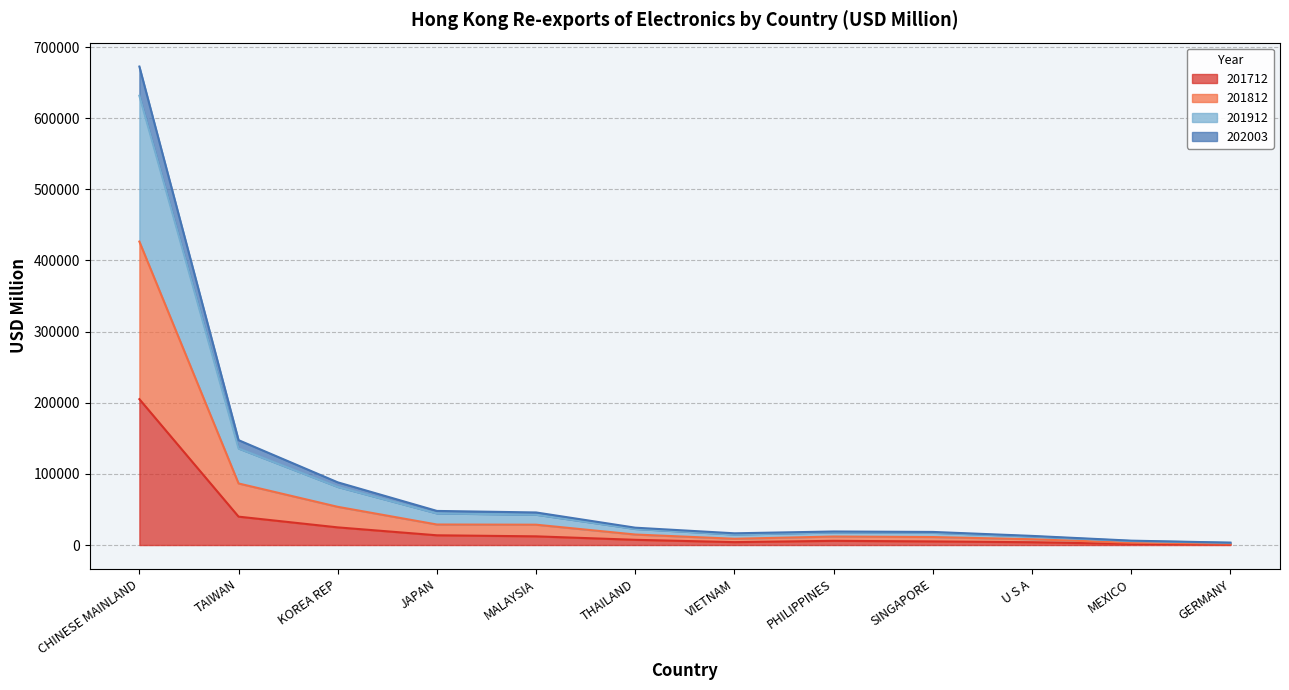

What is the total value across all series at PHILIPPINES?

19057.0